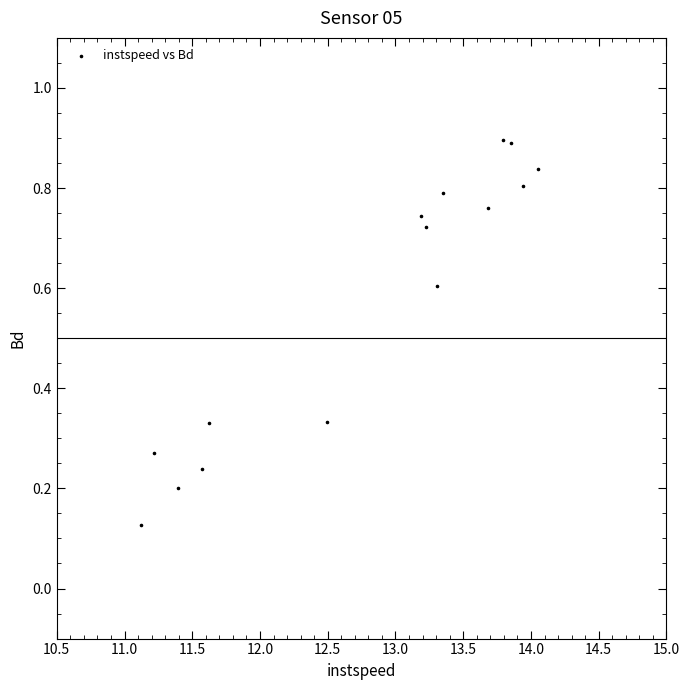

What is the range of X values (max minus min)?

2.9